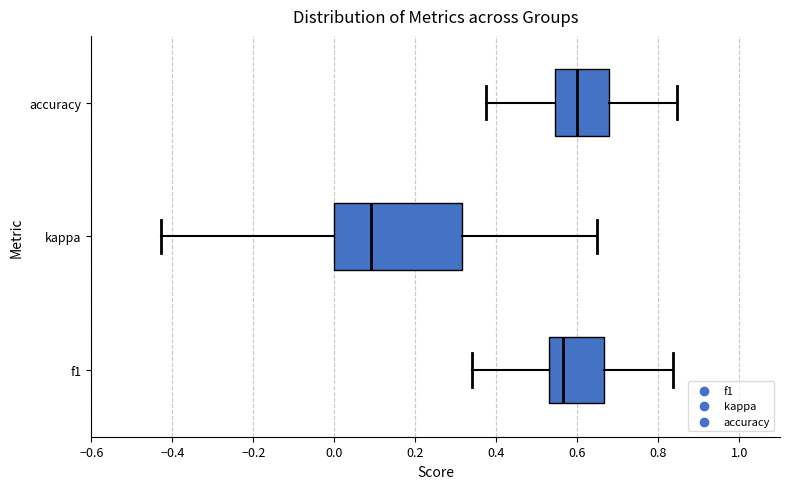

Reading bottom to top, transcribe this box plot: for each box, give where its median line is, the range the box spans, and where its two whiskers end, as read against the x-axis. The values are not printed on the chart, so give them approximately, as read against the axis.

f1: median 0.56, box 0.52 to 0.66, whiskers 0.34 to 0.84
kappa: median 0.10, box 0.00 to 0.32, whiskers -0.42 to 0.64
accuracy: median 0.60, box 0.54 to 0.68, whiskers 0.38 to 0.84